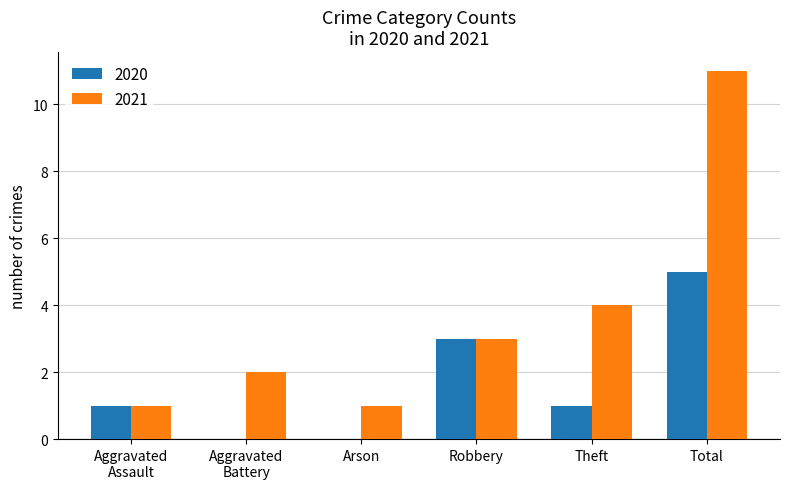

Which series has the largest total across all categories?

2021